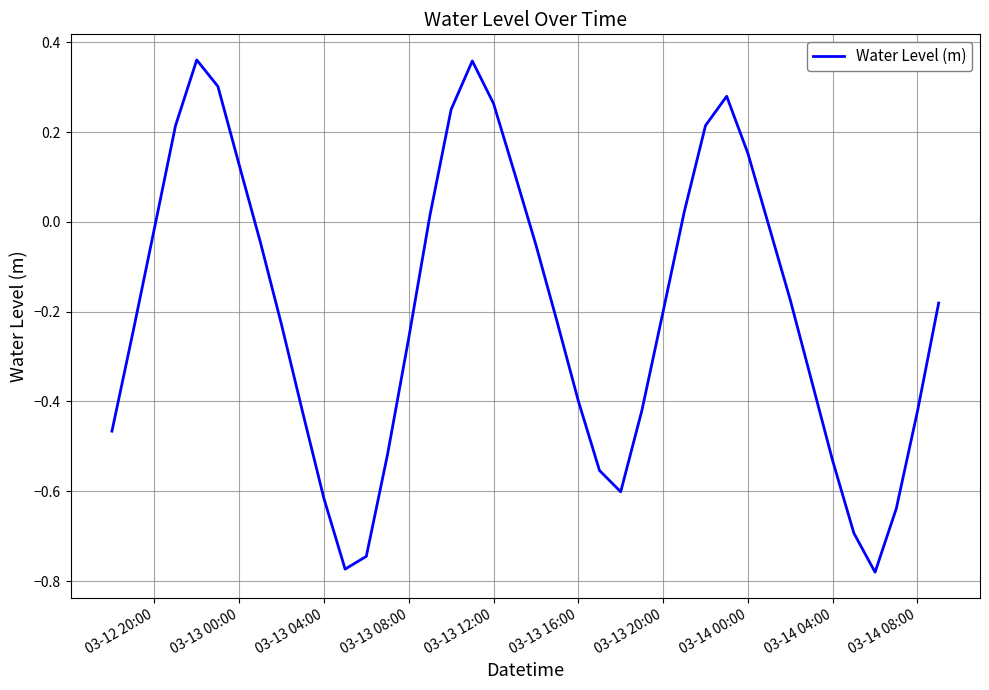

What is the difference between the maximum and minimum values?

1.1